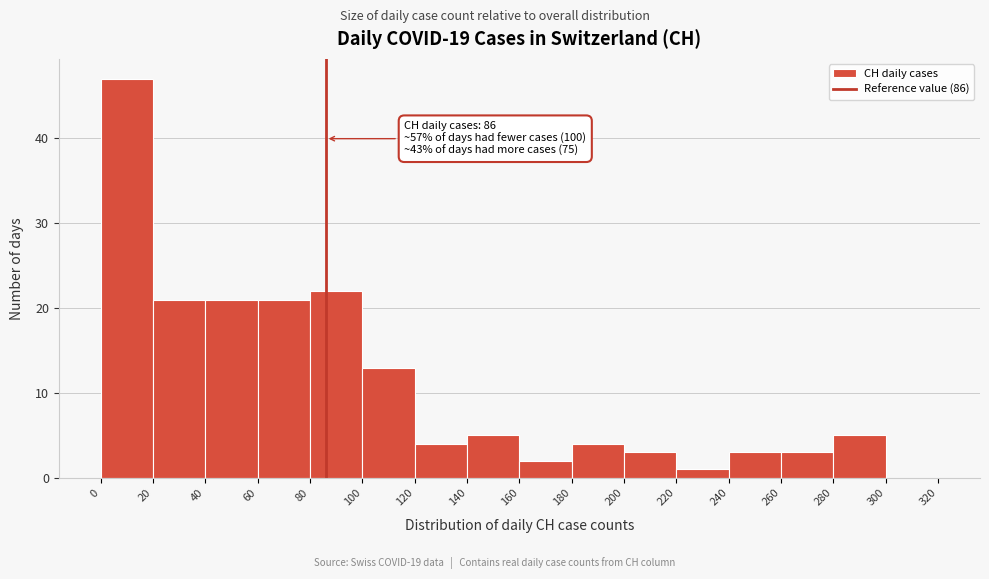

Which range on the x-axis has the tallest bar?

0 to 20